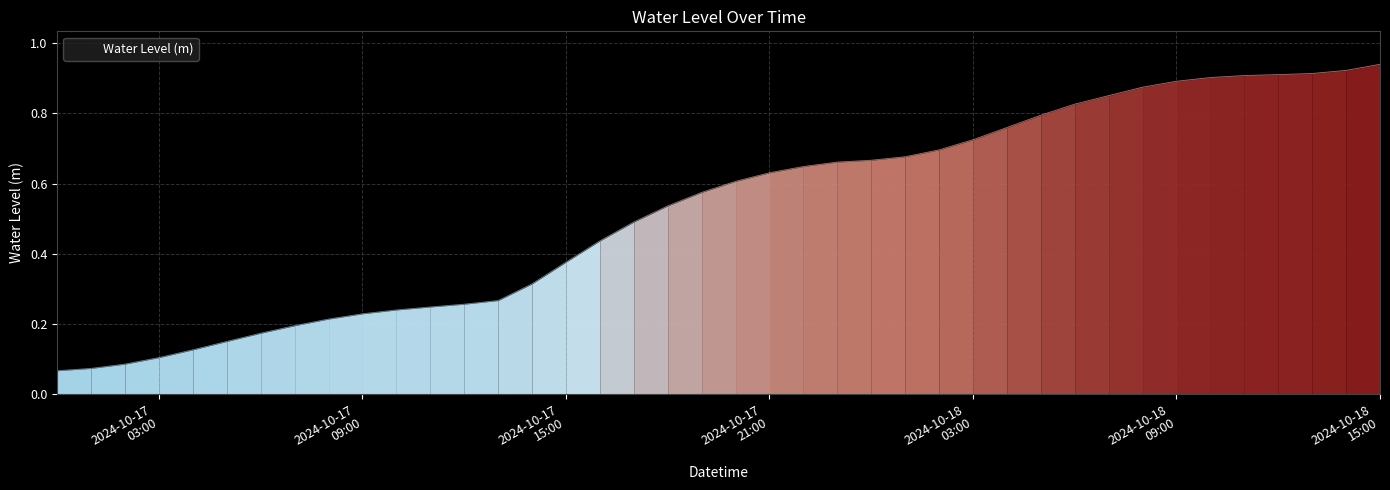

How many lines are shown in the chart?

1